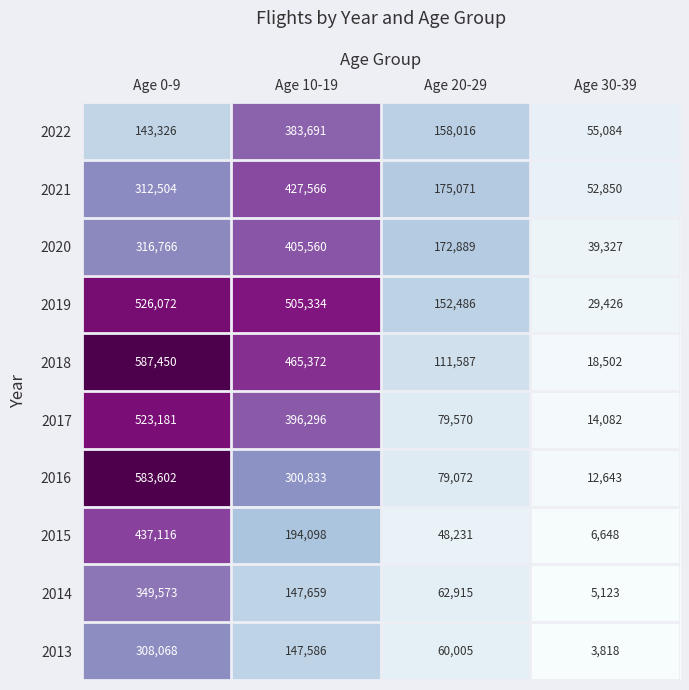

Rank the series at Age 0-9 from highest to lowest value.

2018, 2016, 2019, 2017, 2015, 2014, 2020, 2021, 2013, 2022